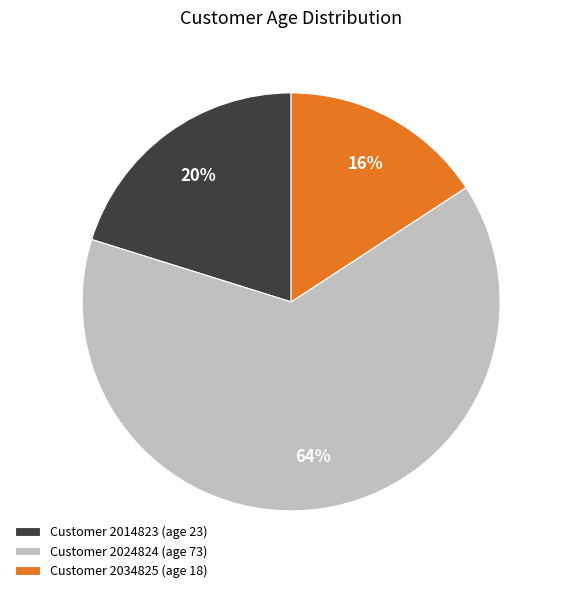

To the nearest percent, what percentage of the pie is Customer 2014823 (age 23)?

20%